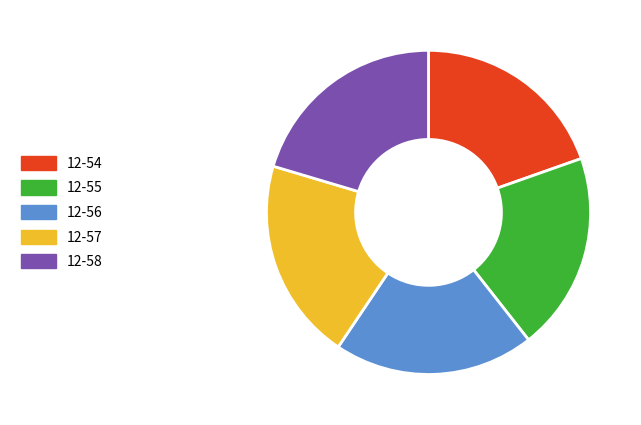

How many segments does this pie chart have?

5